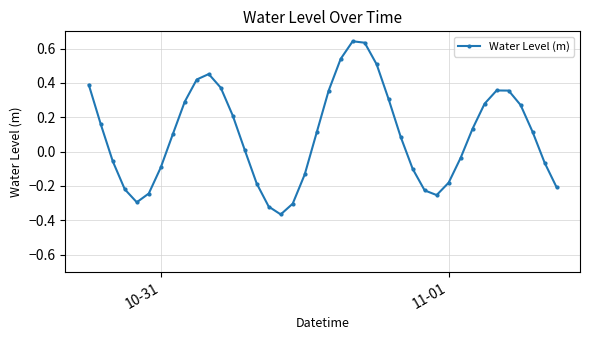

How many lines are shown in the chart?

1